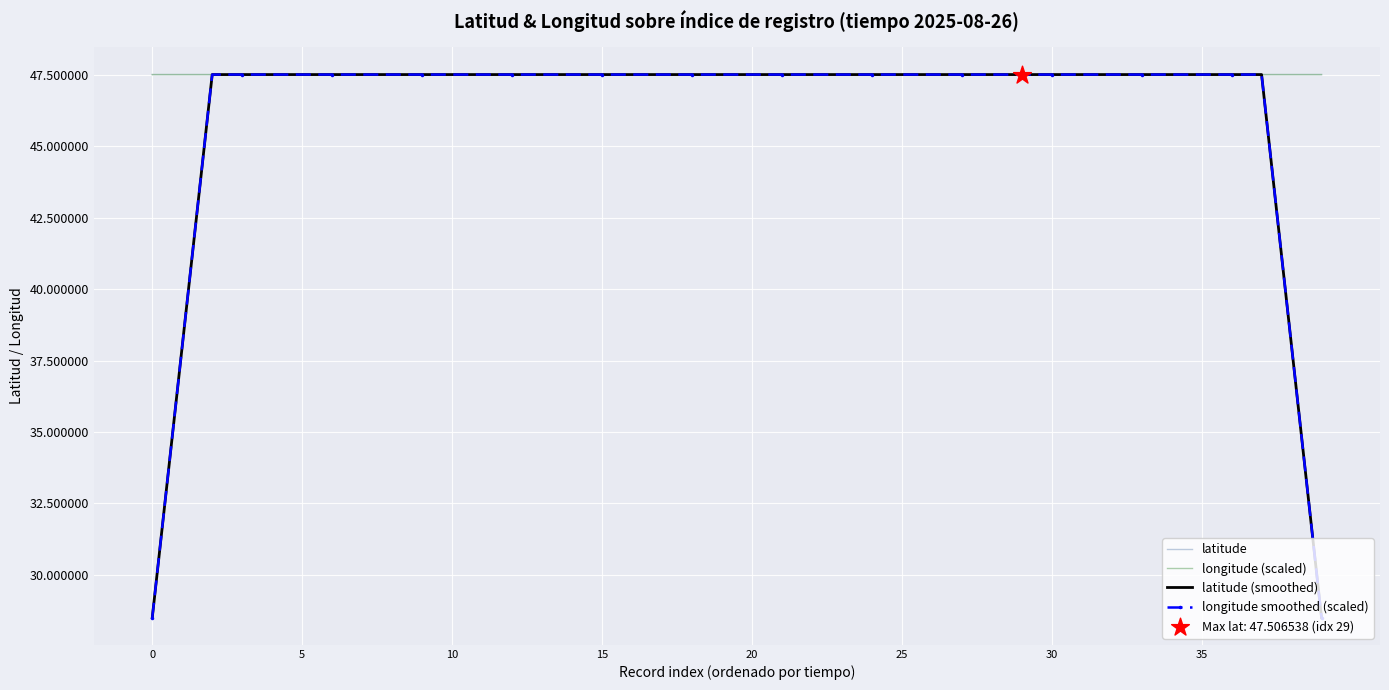

What is the highest value of the latitude (smoothed) series?

47.5